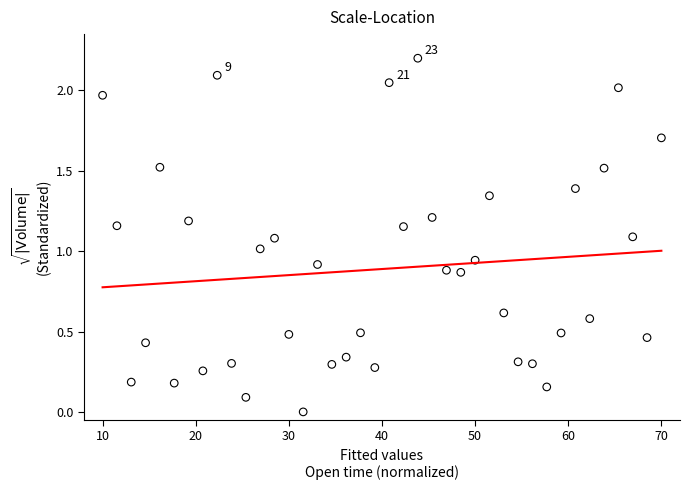

What is the range of Y values (max minus min)?

2.2